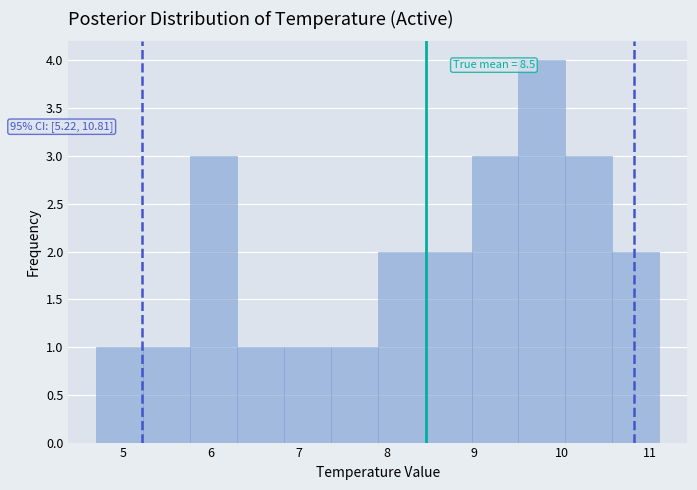

Over which range of the x-axis is the bar tallest?

9.5 to 10.0